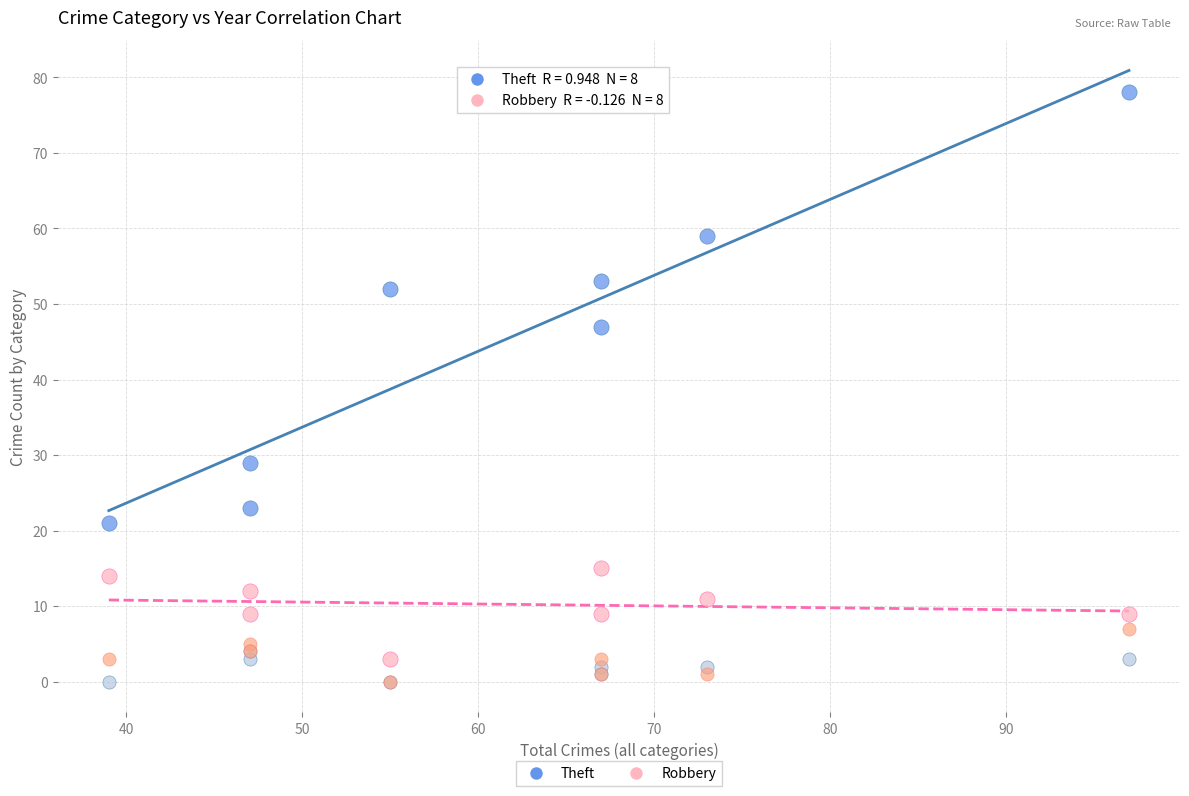

Across all series, what Y value is closest to 39?

47